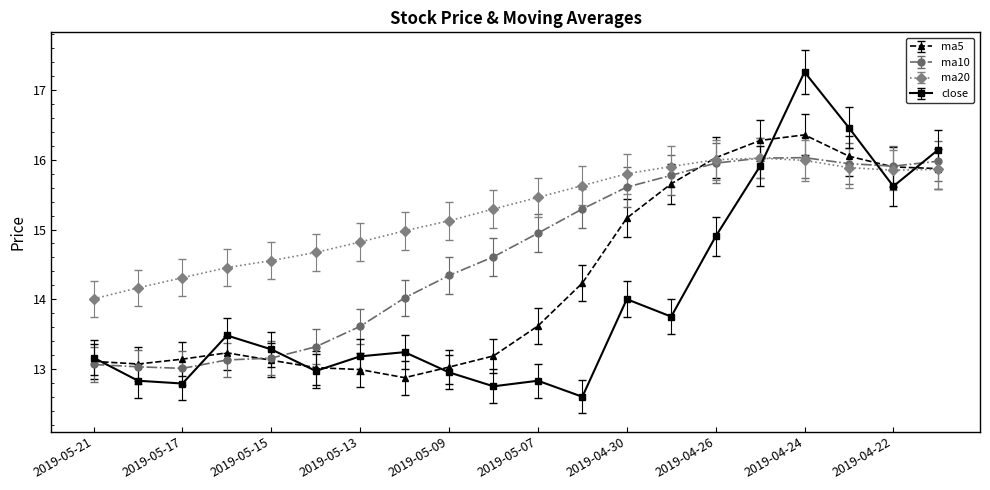

True or false: close has more than 2 interior local peaks.

True